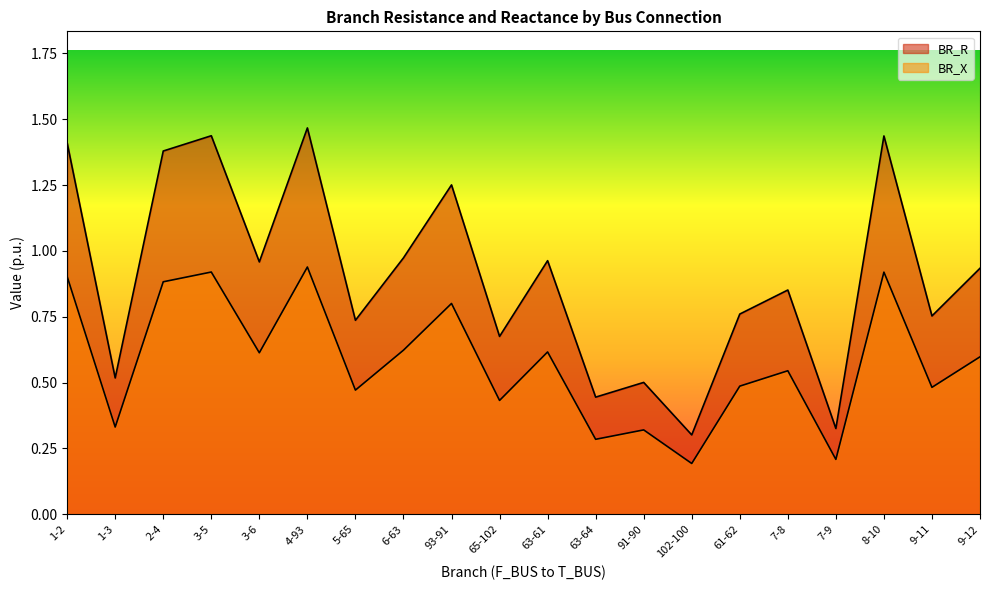

Which series has the largest range (max minus min)?

BR_R